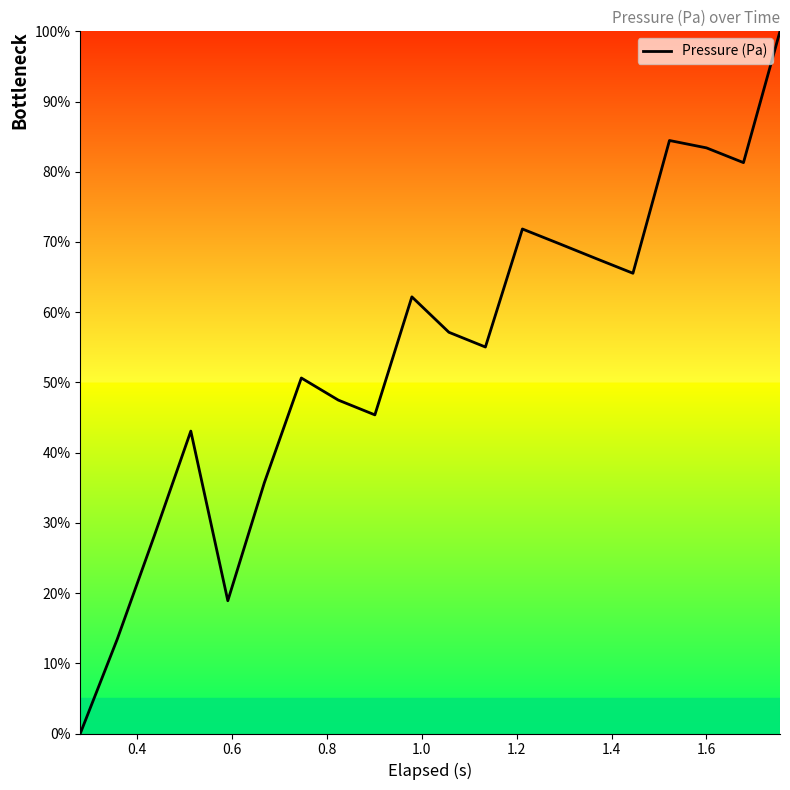

What is the maximum value shown in the chart?

100.0